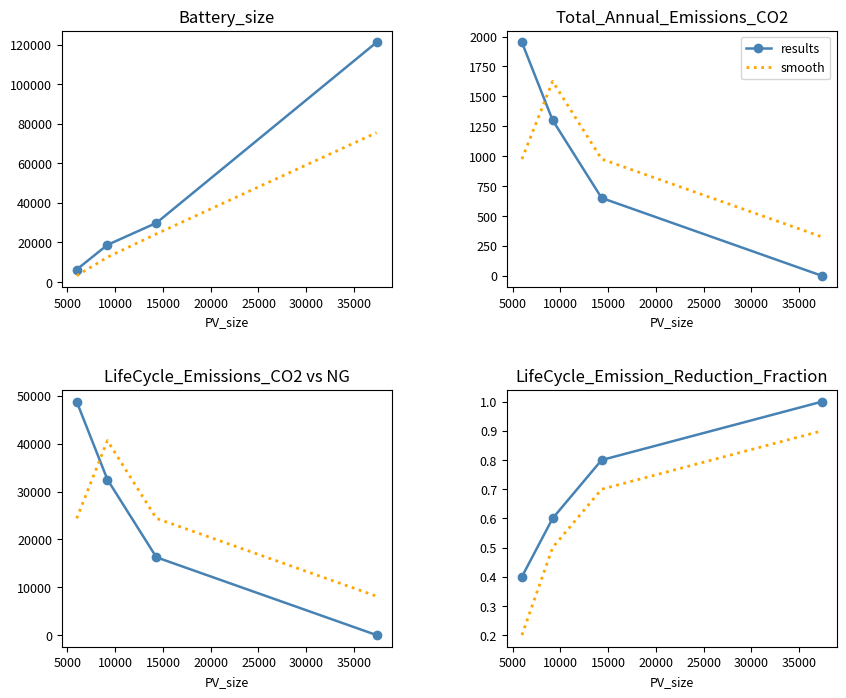

Which series ends up on top after the final intersection of smooth and LifeCycle_Emissions_CO2?

smooth